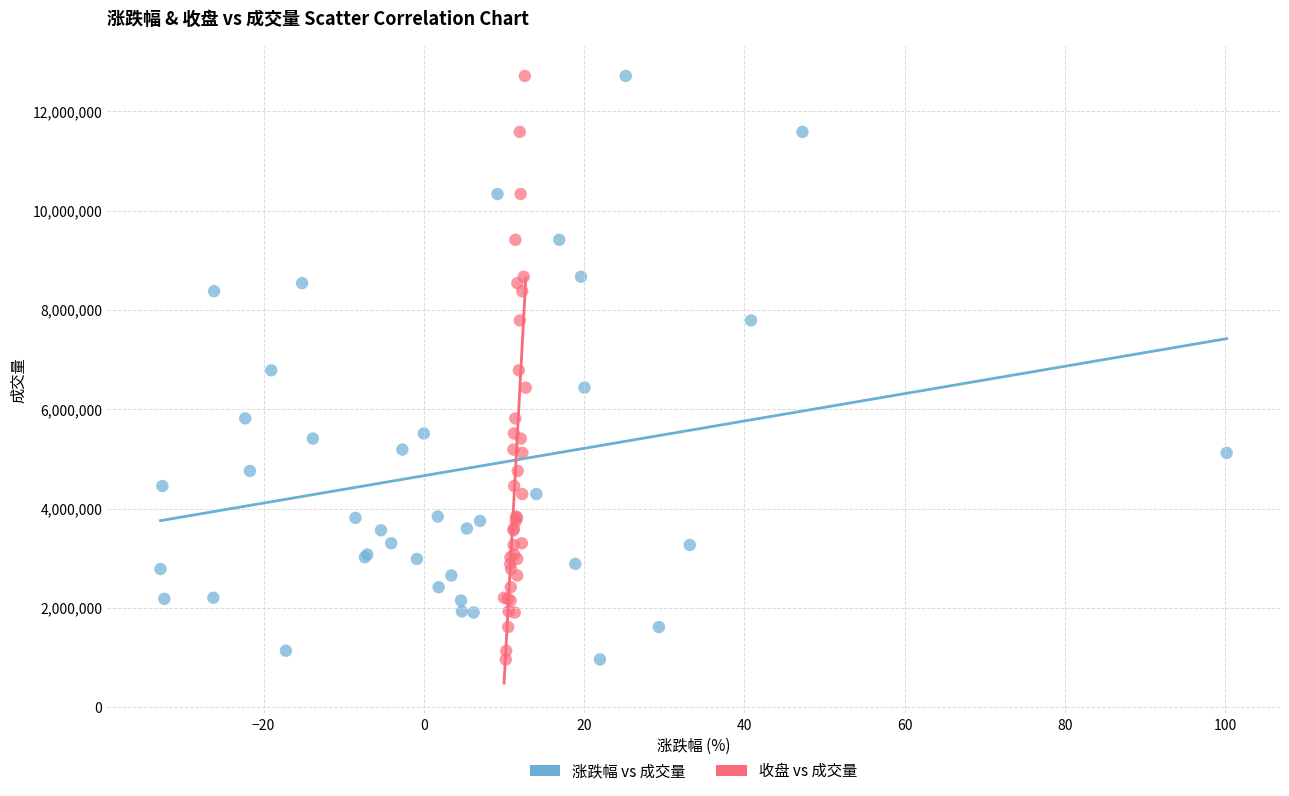

What are all the series names shown in the legend?

涨跌幅 vs 成交量, 收盘 vs 成交量